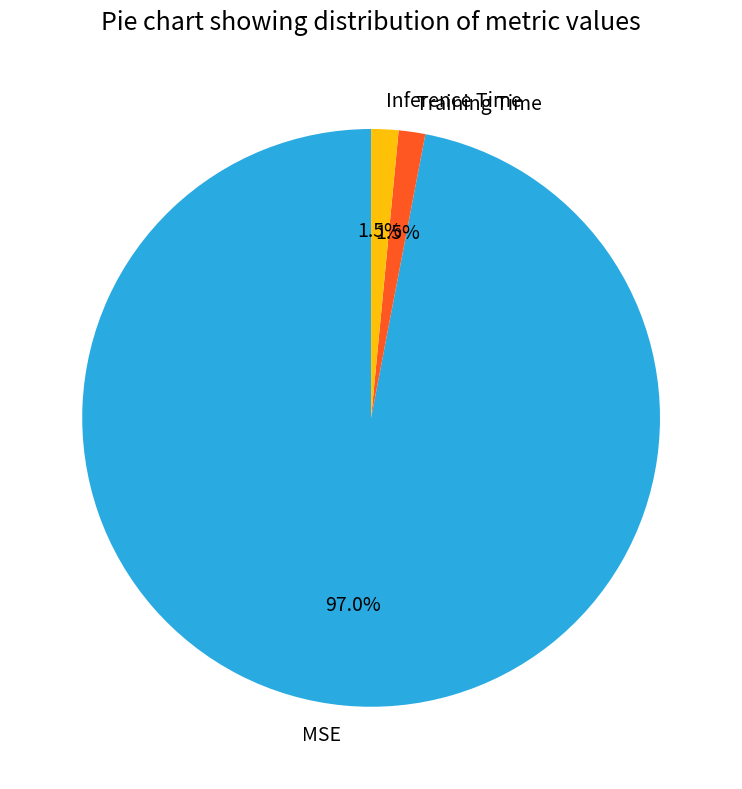

Do Training Time and MSE together represent more than half of the pie?

Yes